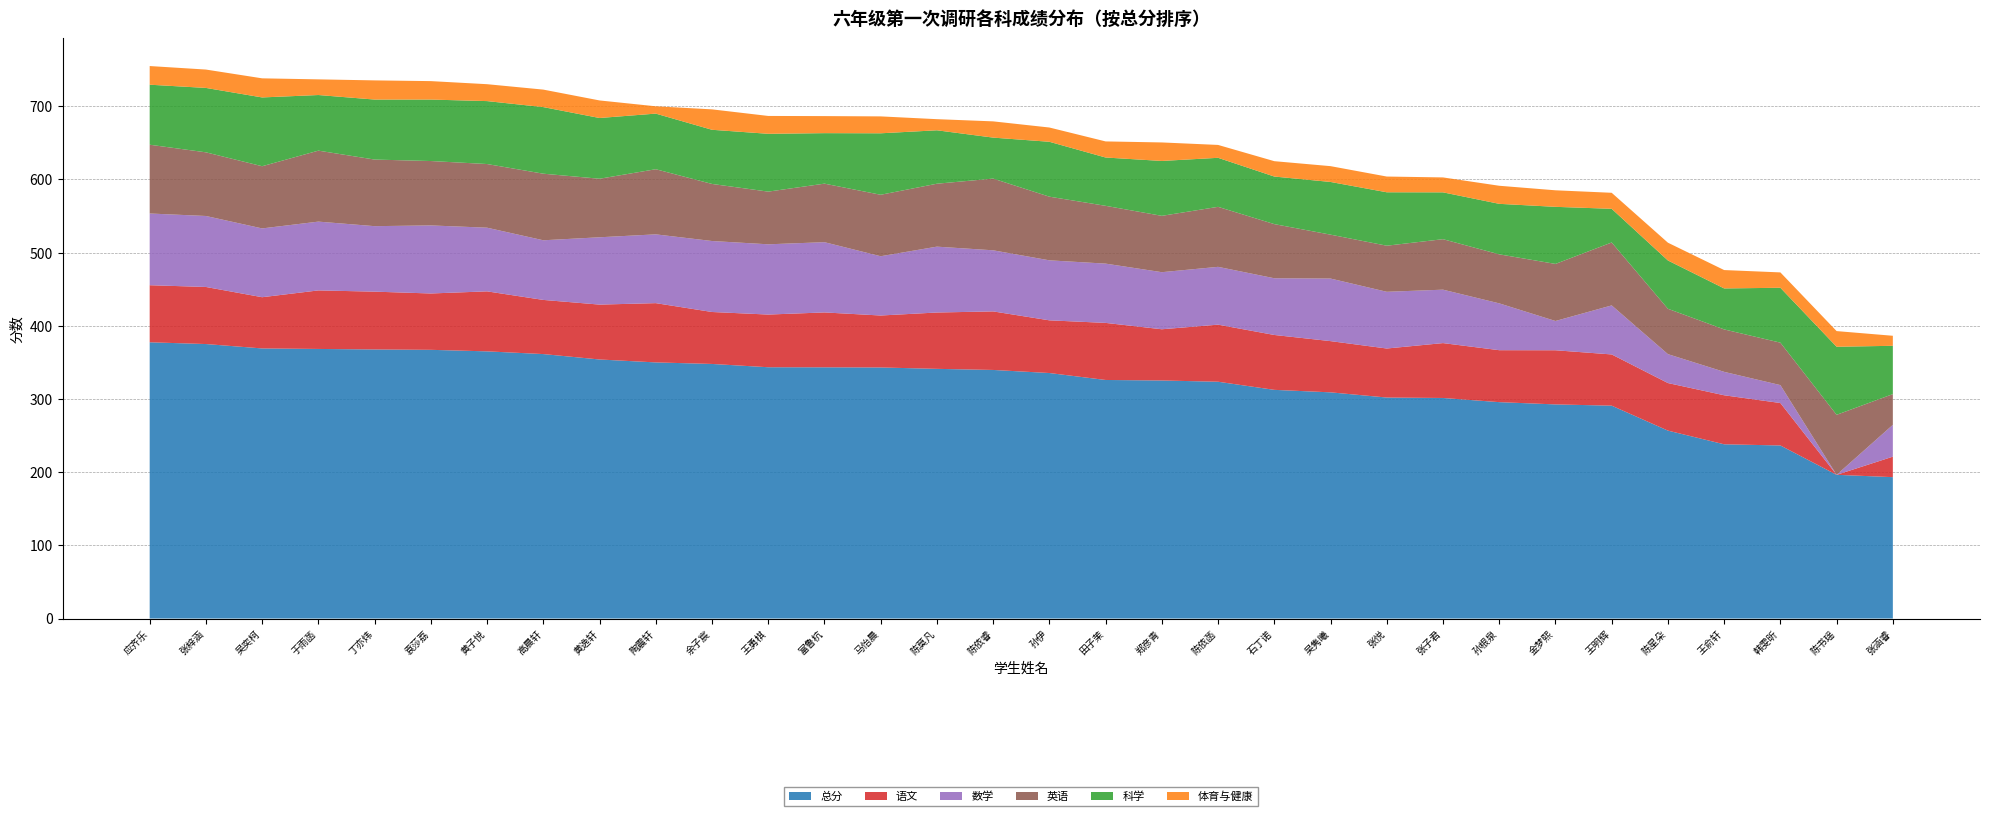

Reading left to right, what are all the values shown in this chart?

总分: 377.5	375.1	369.1	368.4	367.7	367.2	365.1	361.4	354.0	350.0	347.9	343.4	343.3	343.1	341.2	339.7	335.5	326.0	325.3	323.6	312.5	309.1	302.0	301.4	295.7	292.6	290.9	256.8	238.1	236.5	196.4	193.2
语文: 78.0	78.0	70.0	80.0	79.0	77.0	82.0	74.0	75.0	81.0	71.0	72.0	75.0	71.0	77.0	80.0	72.0	78.0	70.0	78.0	75.0	70.0	67.0	75.0	71.0	74.0	70.0	65.0	67.0	58.0	0.0	28.0
数学: 98.0	97.0	94.0	94.0	89.5	93.0	87.0	81.5	92.0	94.0	97.0	96.0	96.0	81.0	90.0	83.5	82.0	81.0	78.0	79.0	77.5	85.5	77.5	73.0	64.0	40.0	67.0	39.5	32.0	24.5	0.0	43.5
英语: 94.0	87.0	85.0	97.0	91.0	88.0	87.0	91.0	80.0	89.0	78.0	72.0	80.0	84.0	86.0	98.0	87.0	79.0	77.0	82.0	74.0	60.0	63.0	69.0	67.0	78.0	86.0	62.0	58.0	58.0	82.0	42.0
科学: 82.0	88.0	94.0	76.0	82.0	84.0	86.0	91.0	83.0	76.0	74.0	79.0	69.0	84.0	73.0	56.0	75.0	66.0	75.0	67.0	65.0	72.0	73.0	64.0	69.0	78.0	46.0	66.0	56.0	75.0	93.0	66.0
体育与健康: 25.5	25.1	26.1	21.4	26.2	25.2	23.1	23.9	24.0	10.0	27.9	24.4	23.3	23.1	15.2	22.2	19.5	22.0	25.3	17.6	21.0	21.6	21.5	20.4	24.7	22.6	21.9	24.3	25.1	21.0	21.4	13.7